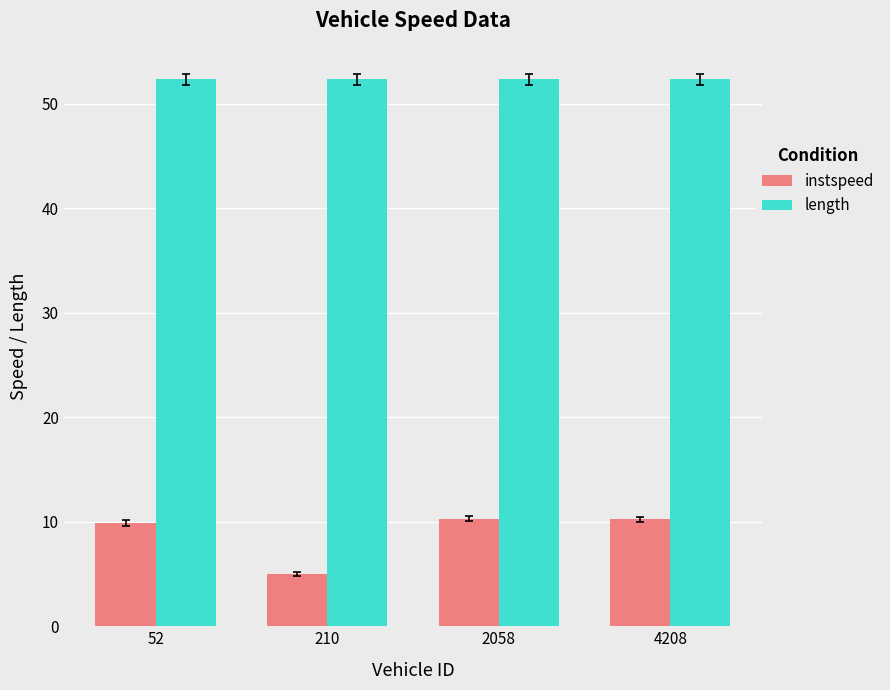

Which category has the lowest value across all series?

210